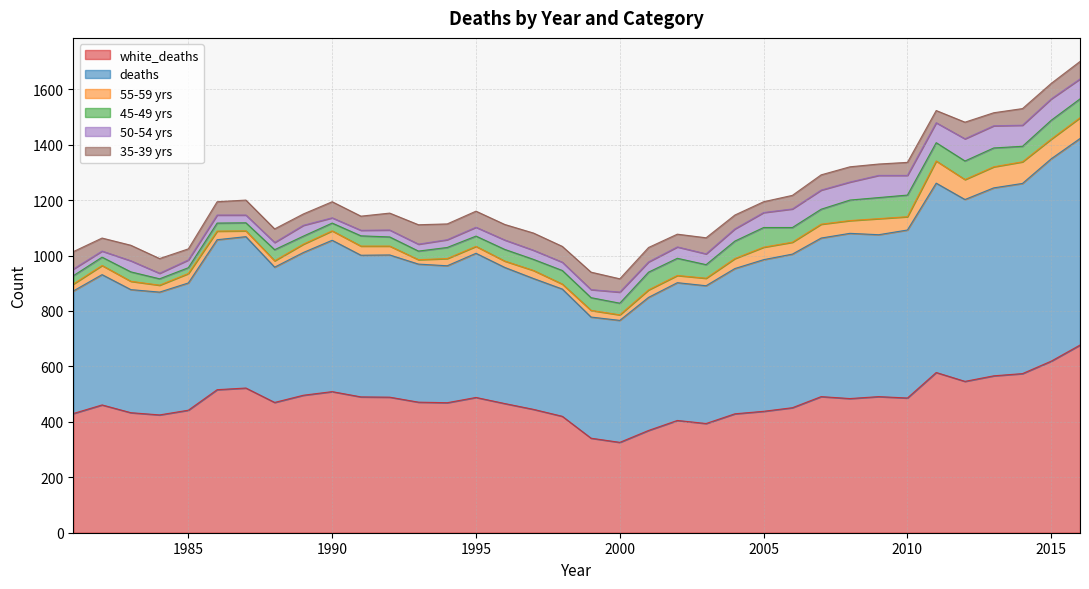

Between 1996 and 1999, which is larger?

1996